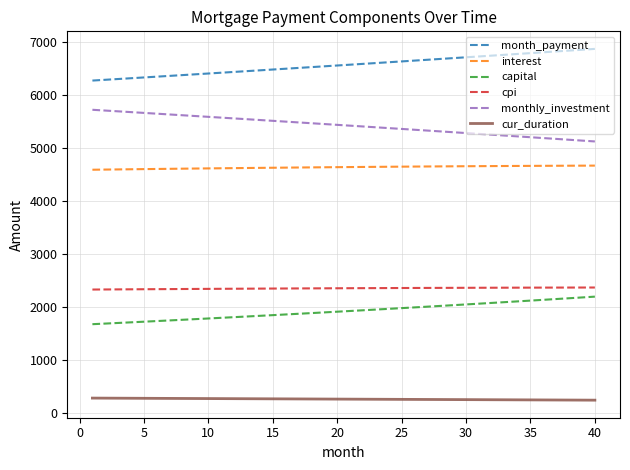

True or false: interest and capital cross at least once.

False